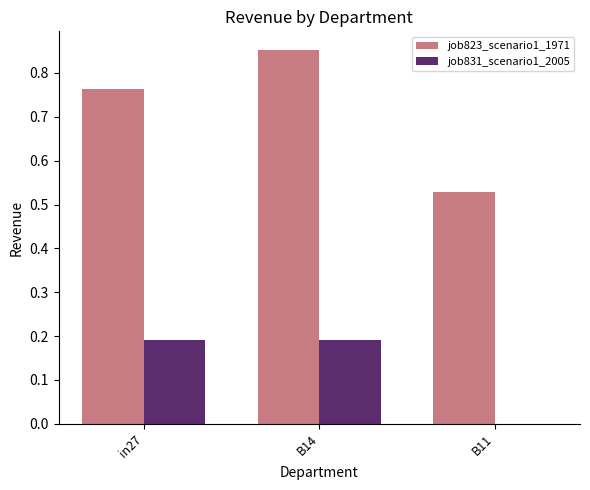

Which label corresponds to the largest value in the chart?

B14